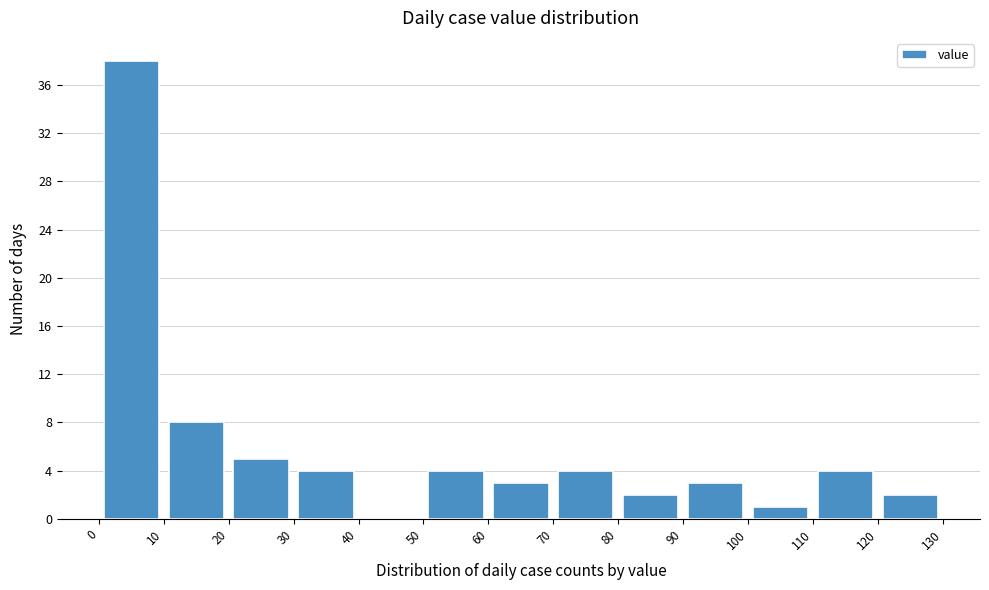

How tall is the bar that spans 110 to 120 on the x-axis? The values are not printed on the chart, so give them approximately, as read against the axis.

4